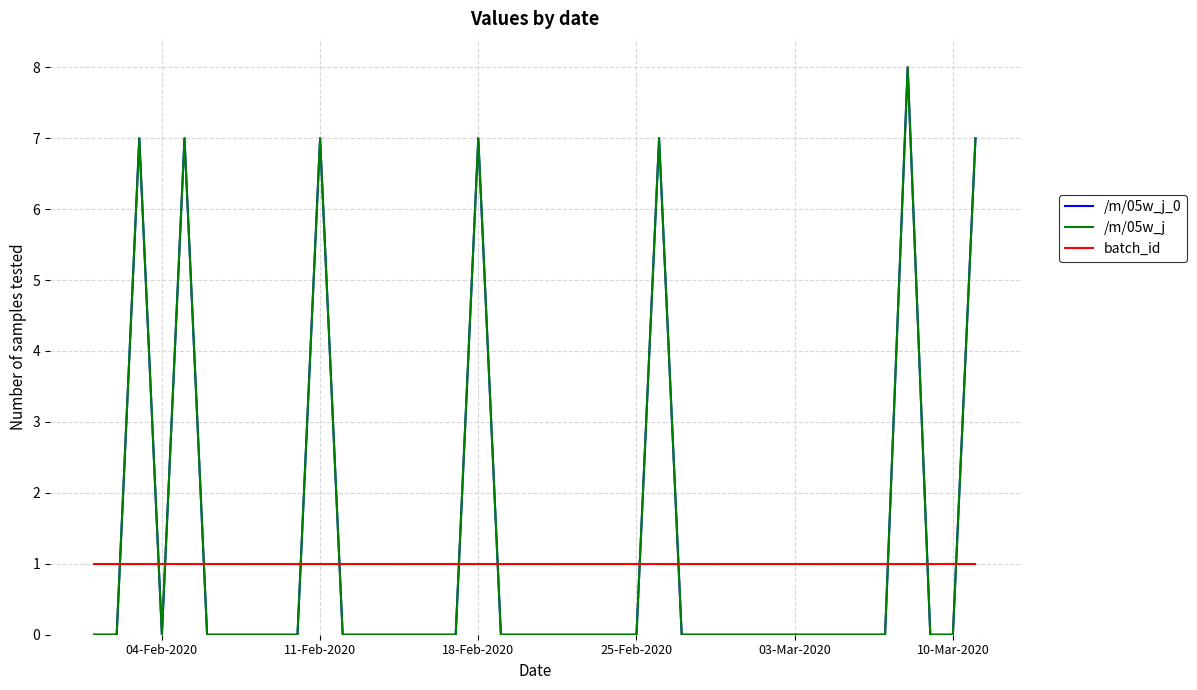

Does the chart display data point markers on the line(s)?

No